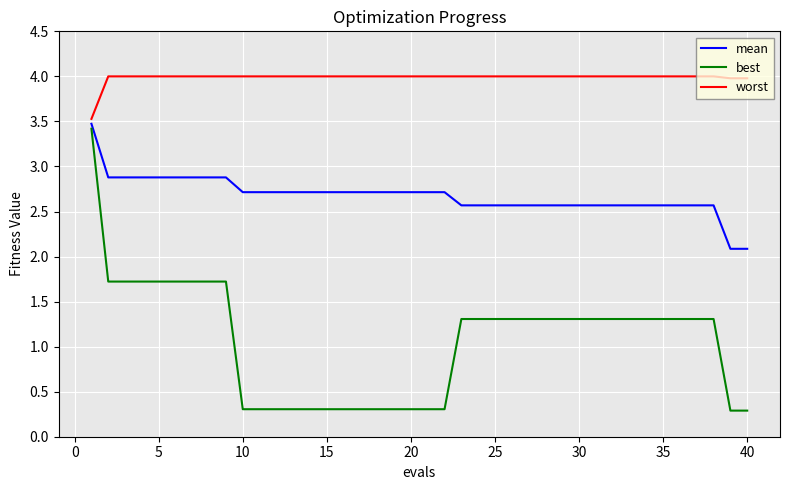

True or false: best and worst cross at least once.

False